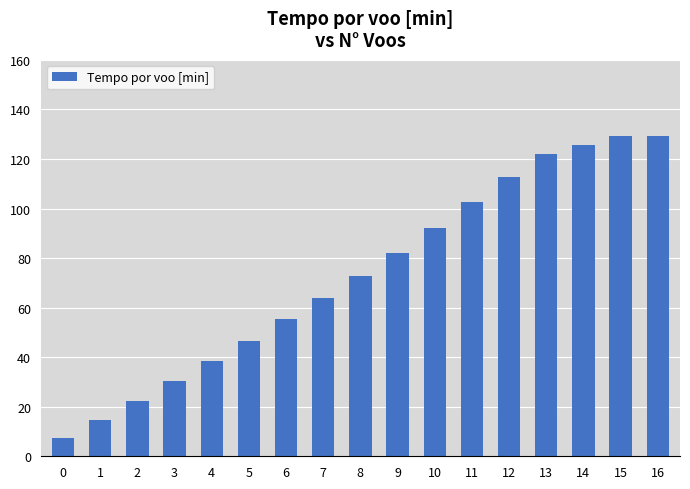

What is the minimum value shown in the chart?

7.3